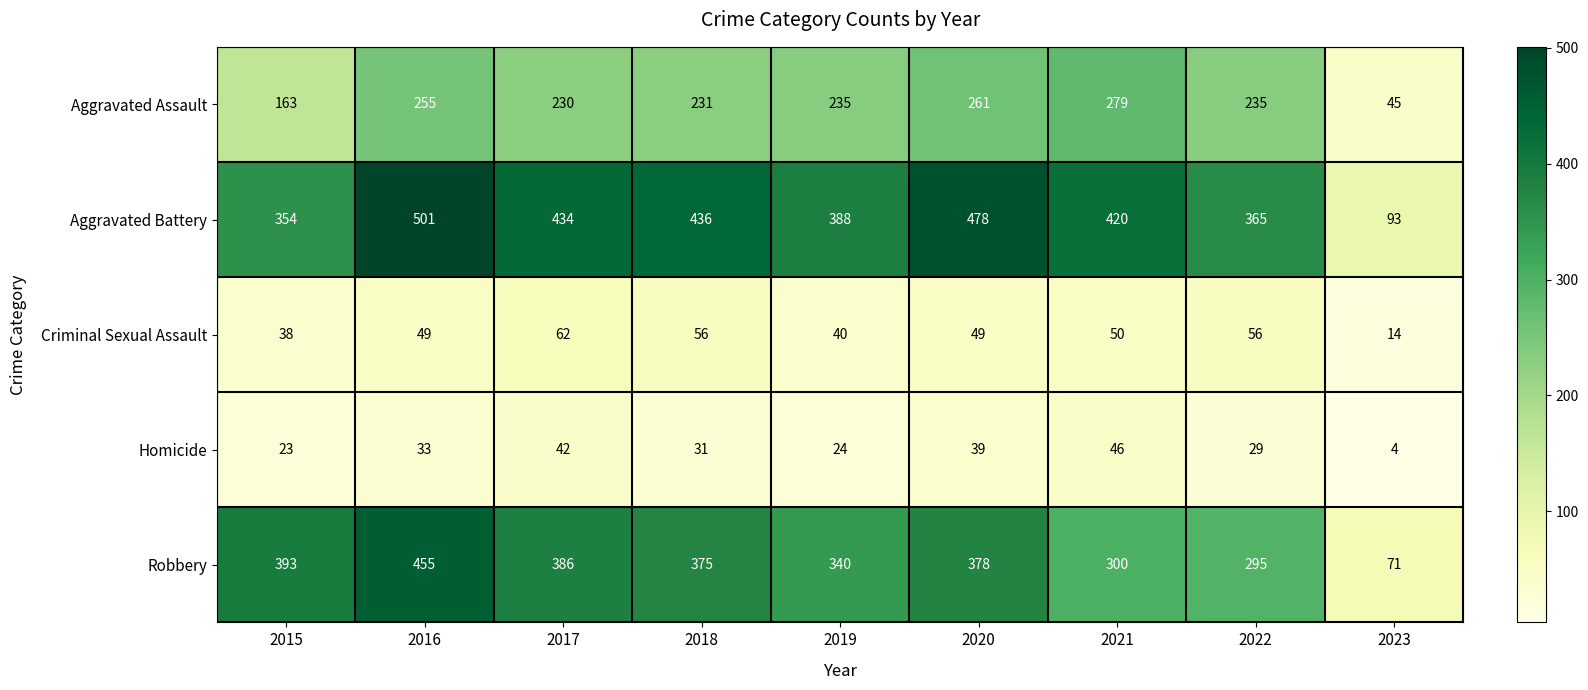

How many series are shown in this chart?

5